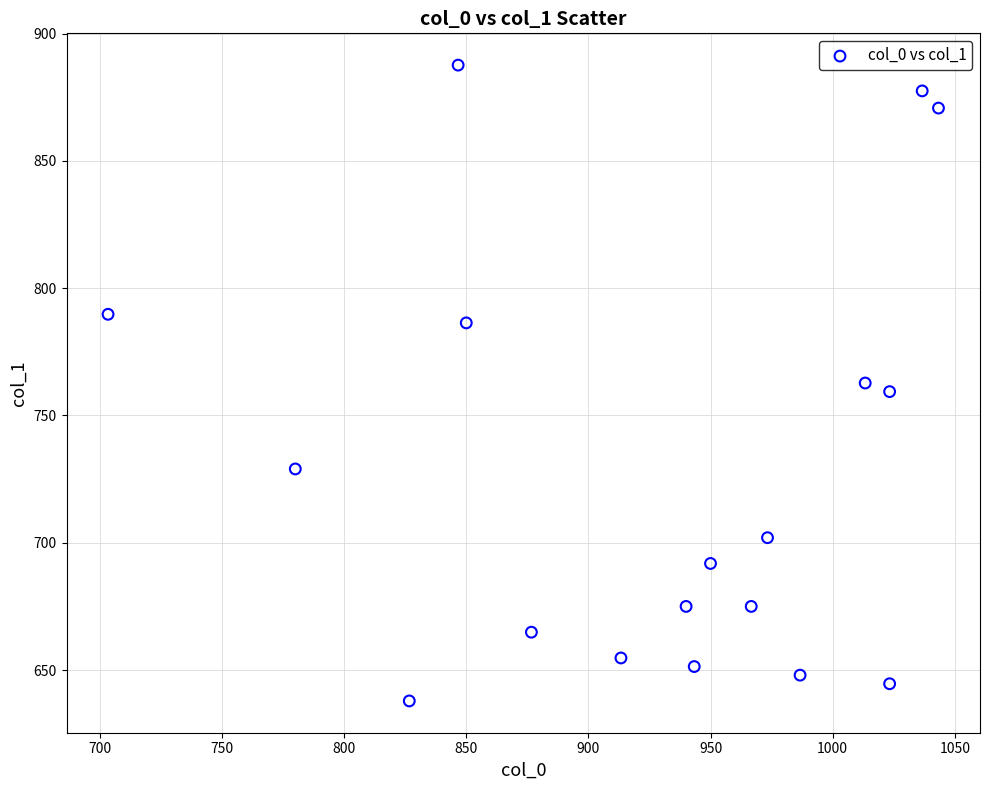

What is the range of X values (max minus min)?

340.0